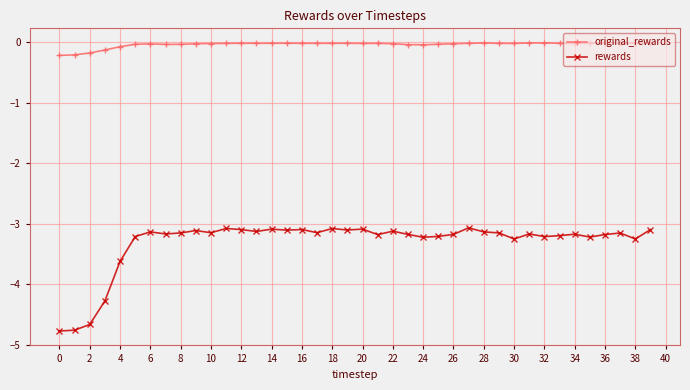

What is the value of the rewards point at the 26th from the left?

-3.2